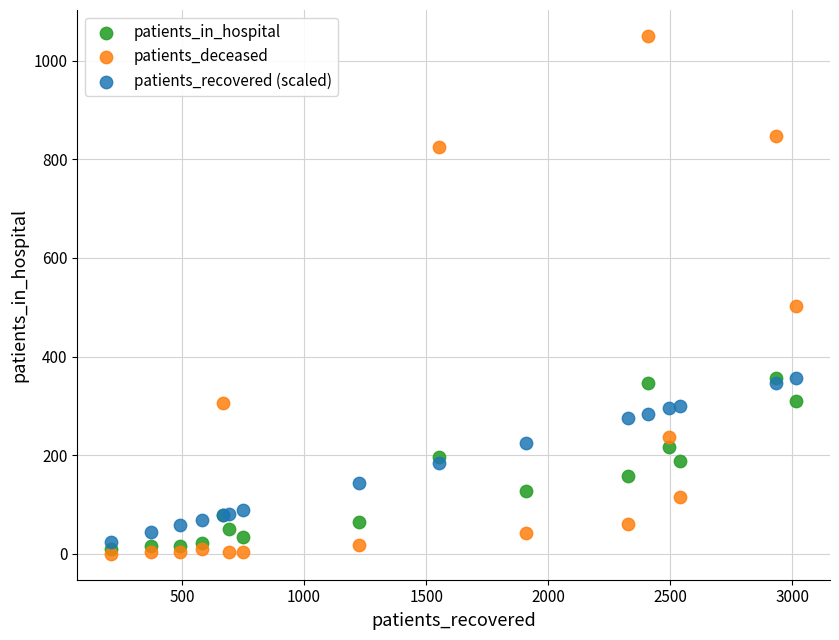

In the patients_deceased series, what Y value is closest to 525?

502.0